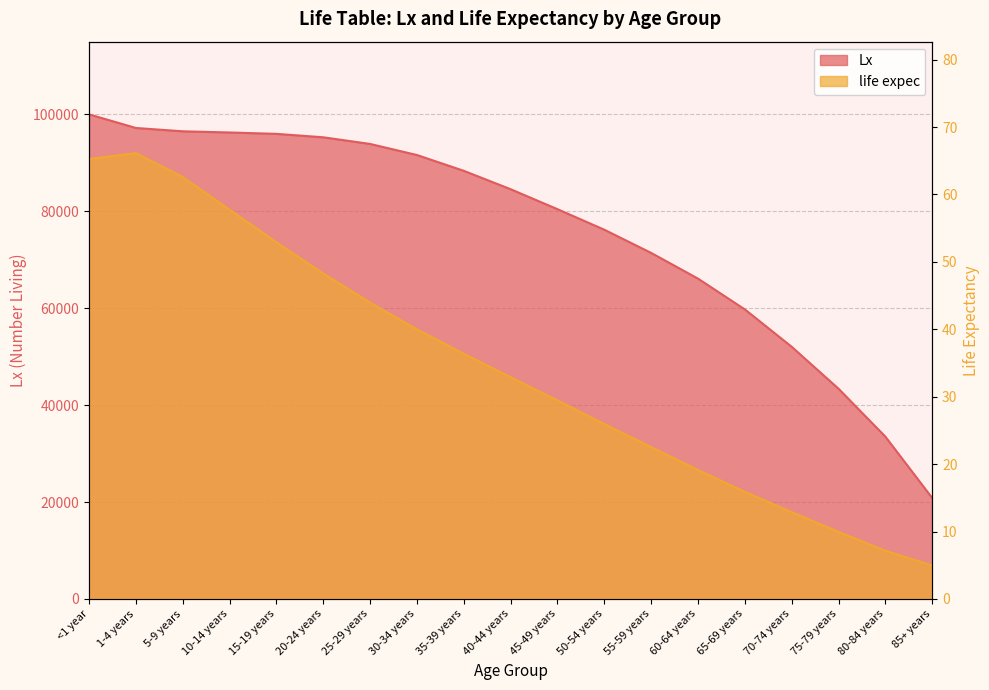

Does the chart have visible grid lines?

Yes